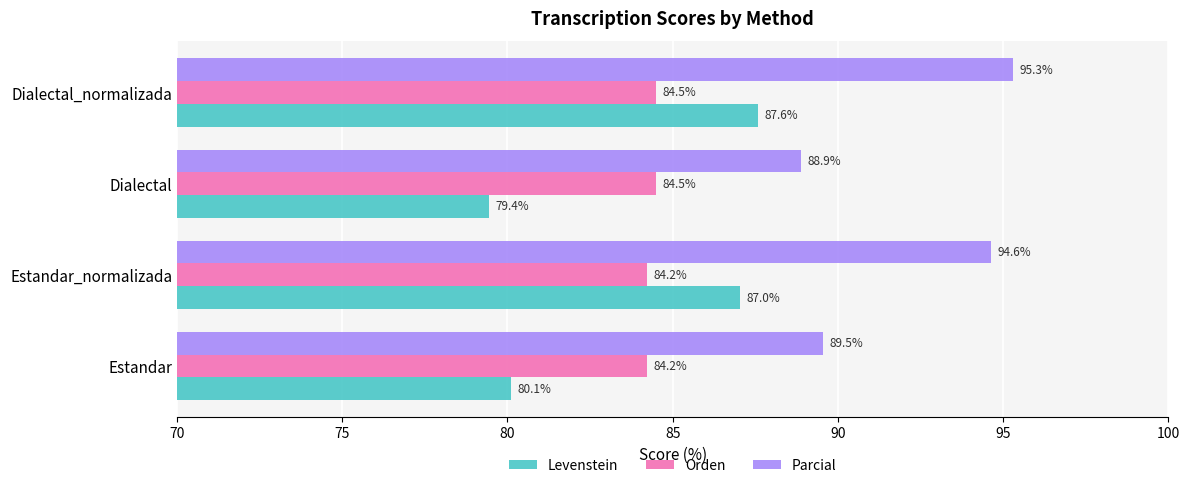

Count the Orden values in the range 84 to 85.

4